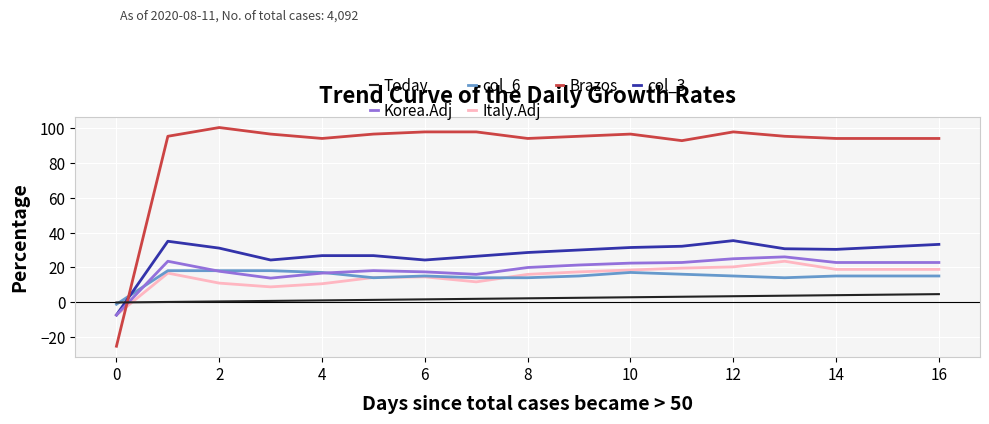

Which series has the largest range (max minus min)?

Brazos